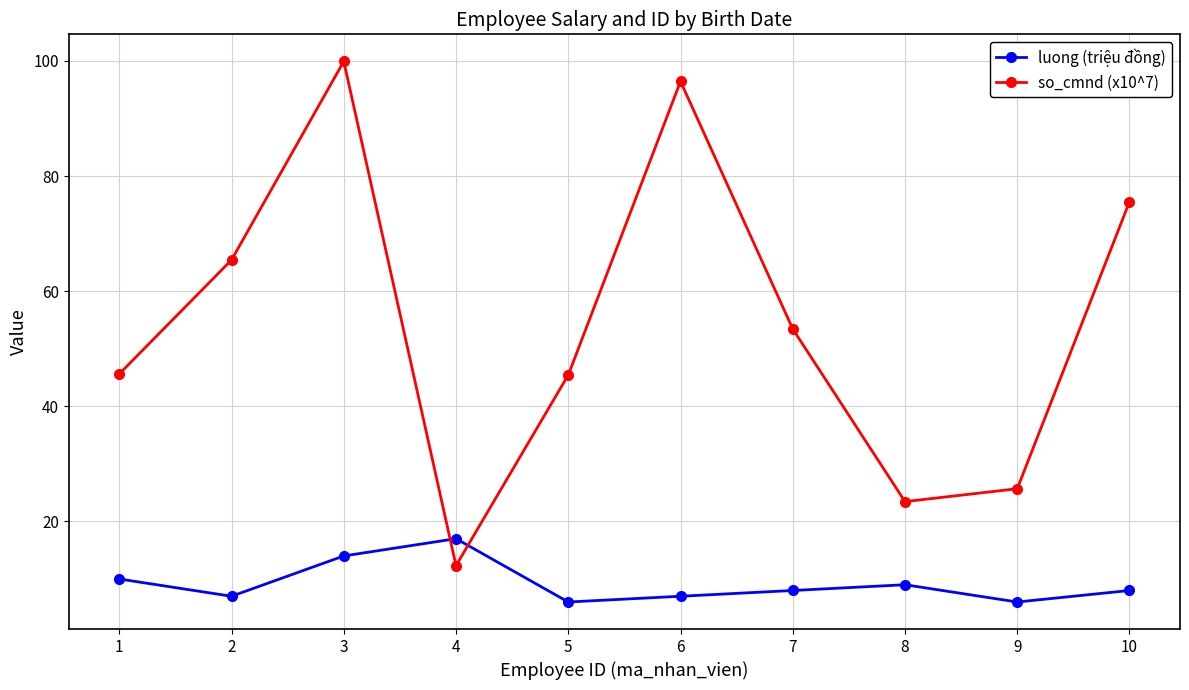

Where does the so_cmnd (x10^7) series first go above 53?

2